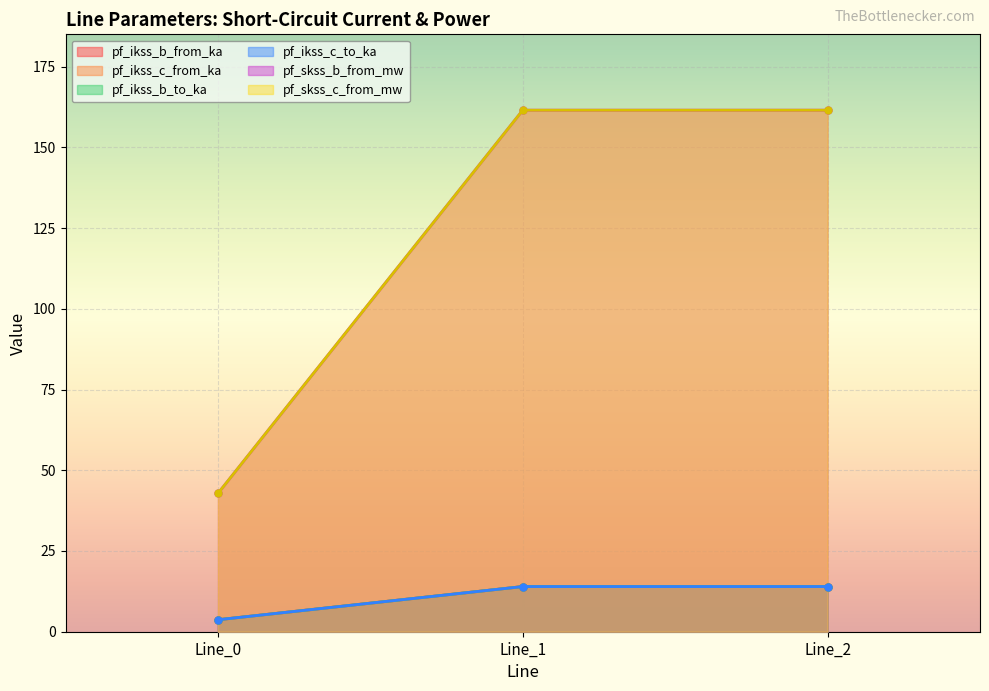

How many values in the pf_ikss_c_from_ka series are below 161?

1